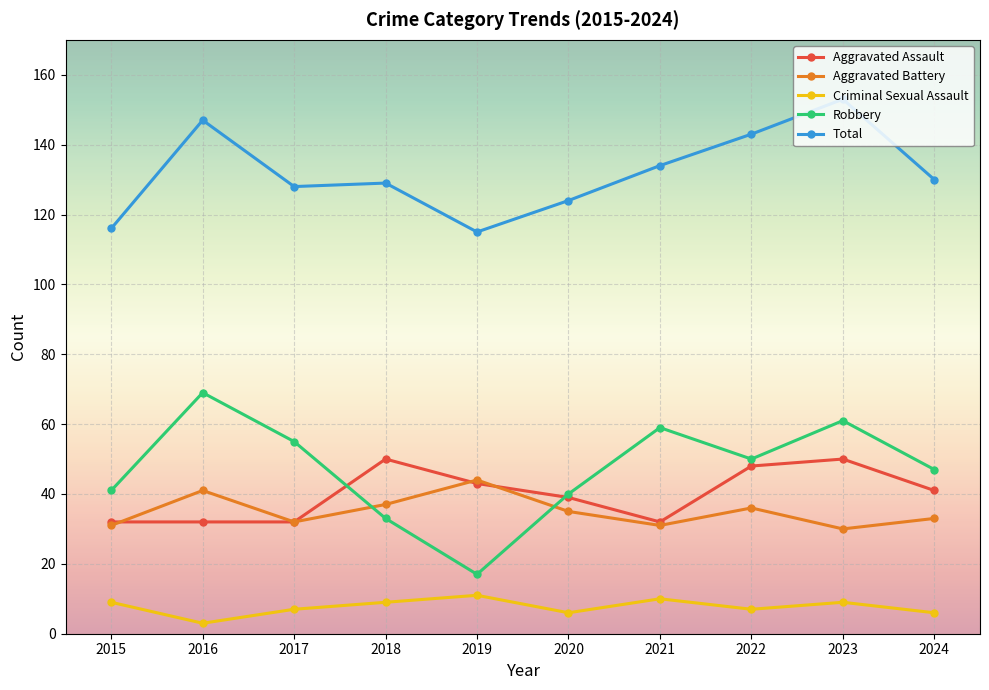

What is the value of the Total point at the 4th from the left?

129